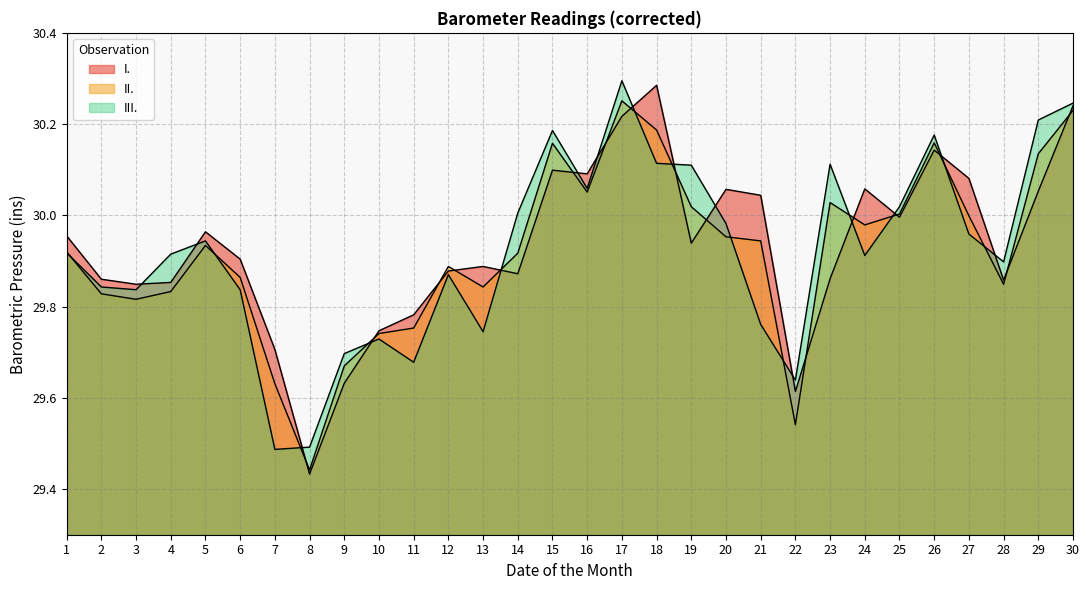

Reading left to right, list all the values displayed in this chart.

I.: 30.0	29.9	29.8	29.9	30.0	29.9	29.7	29.4	29.6	29.7	29.8	29.9	29.9	29.9	30.1	30.1	30.2	30.3	29.9	30.1	30.0	29.6	29.9	30.1	30.0	30.1	30.1	29.9	30.1	30.2
II.: 29.9	29.8	29.8	29.8	29.9	29.9	29.6	29.4	29.7	29.7	29.8	29.9	29.8	29.9	30.2	30.1	30.3	30.2	30.0	30.0	29.9	29.5	30.0	30.0	30.0	30.2	30.0	29.8	30.1	30.2
III.: 29.9	29.8	29.8	29.9	29.9	29.8	29.5	29.5	29.7	29.7	29.7	29.9	29.7	30.0	30.2	30.1	30.3	30.1	30.1	30.0	29.8	29.6	30.1	29.9	30.0	30.2	30.0	29.9	30.2	30.2